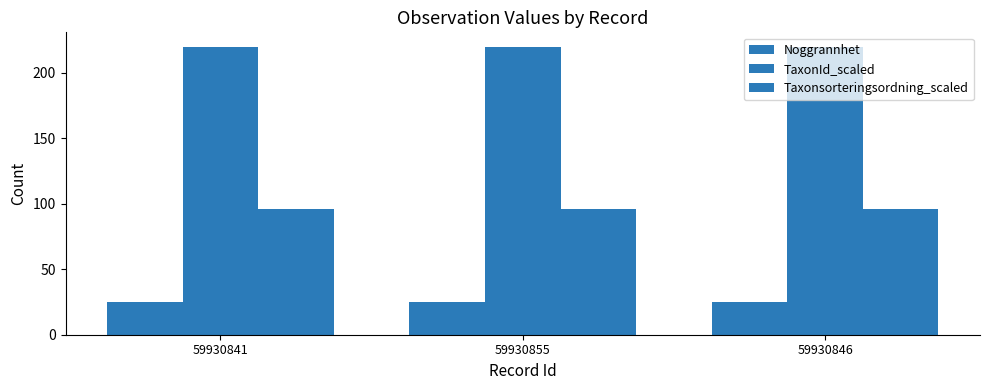

Reading left to right, transcribe all the data shown in this chart.

Noggrannhet: 59930841=25.0	59930855=25.0	59930846=25.0
TaxonId_scaled: 59930841=219.9	59930855=219.9	59930846=219.9
Taxonsorteringsordning_scaled: 59930841=96.4	59930855=96.4	59930846=96.4